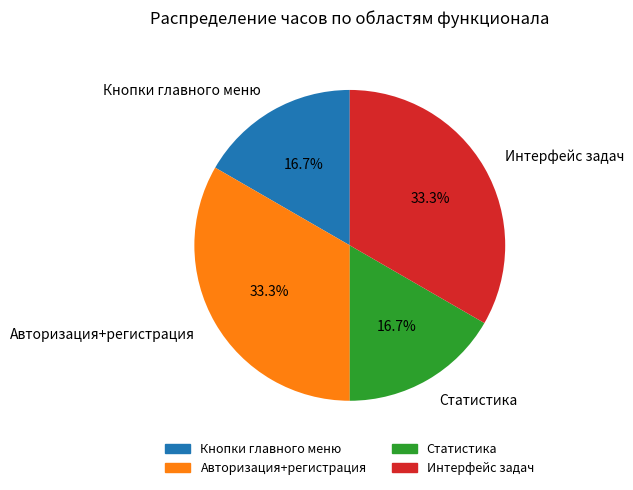

How many segments does this pie chart have?

4